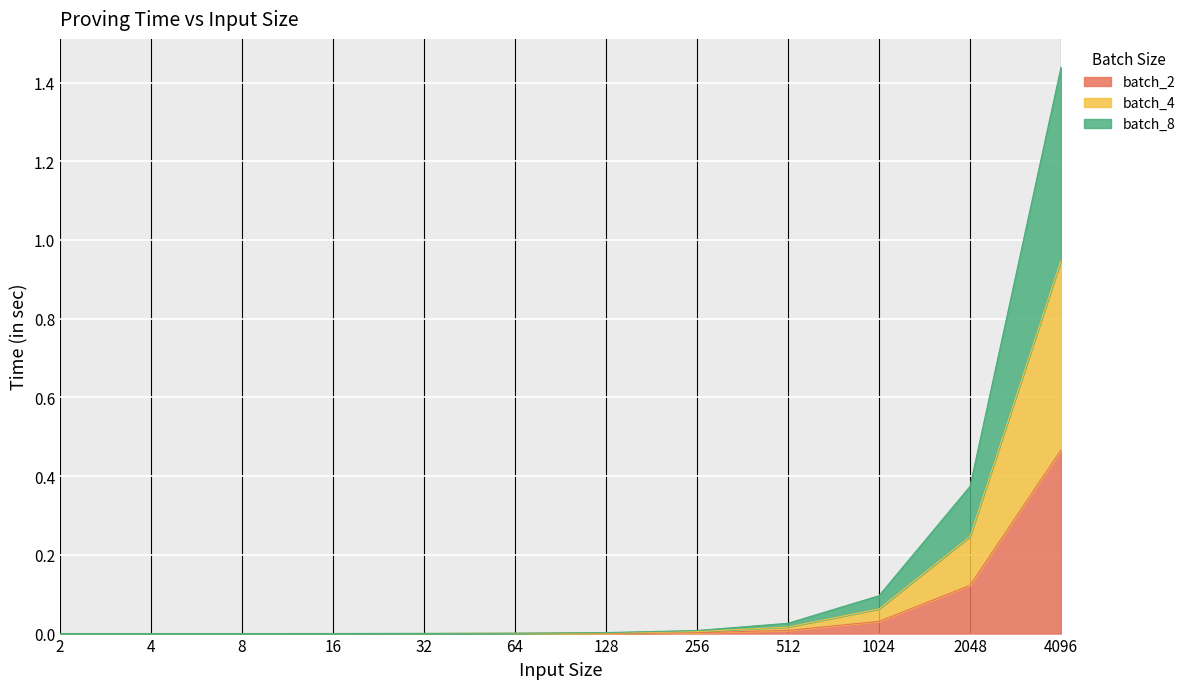

Which category has the highest value in the batch_8 series?

4096